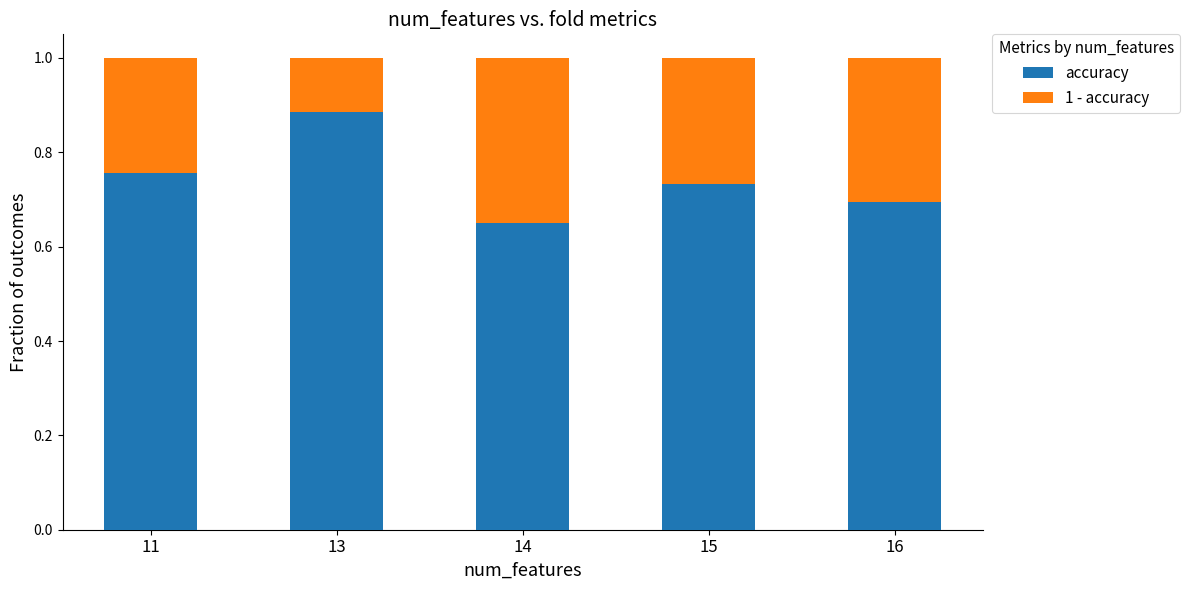

The accuracy series shows 1.3 at 13. True or false?

False